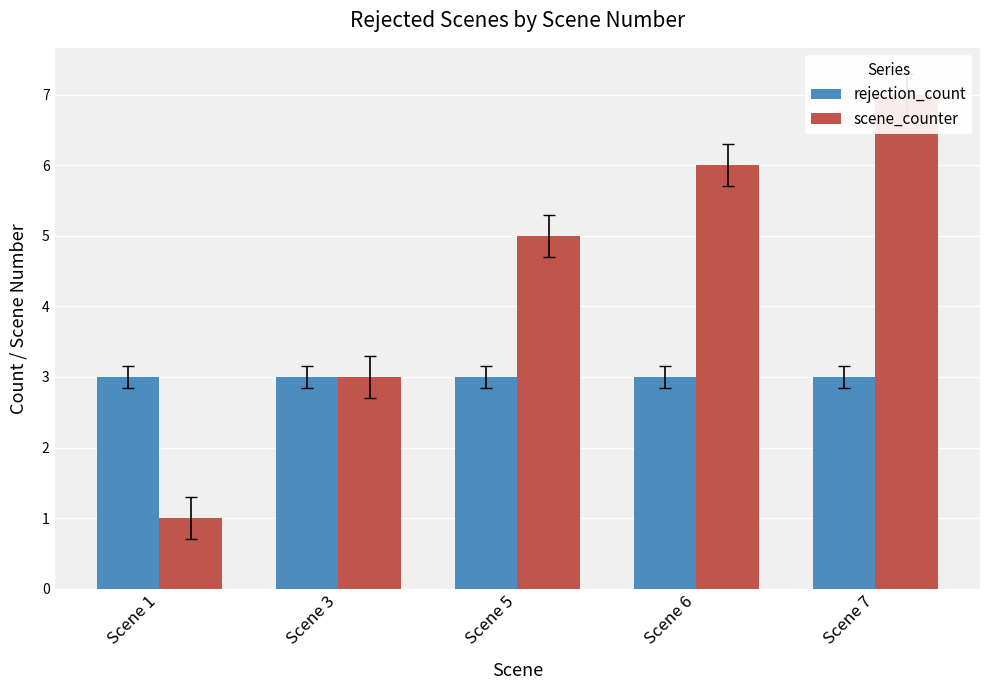

Read the rejection_count value at Scene 5.

3